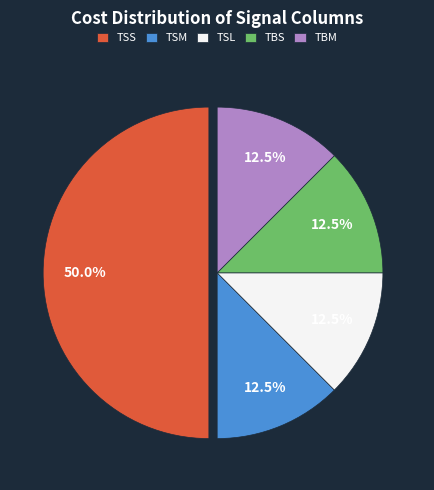

To the nearest percent, what portion does TSS represent?

50%